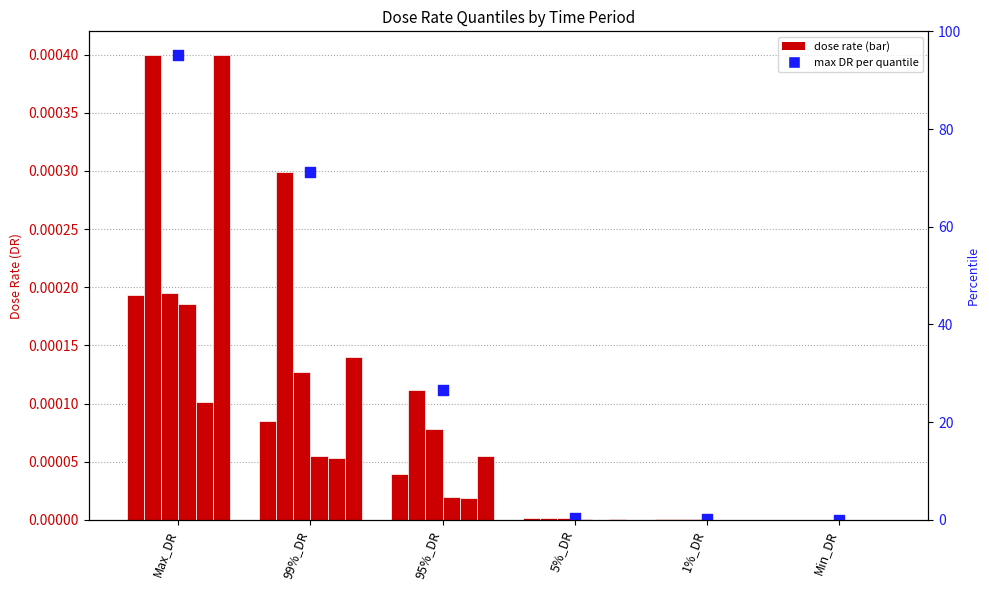

At which category is the sum across all series the highest?

Max_DR